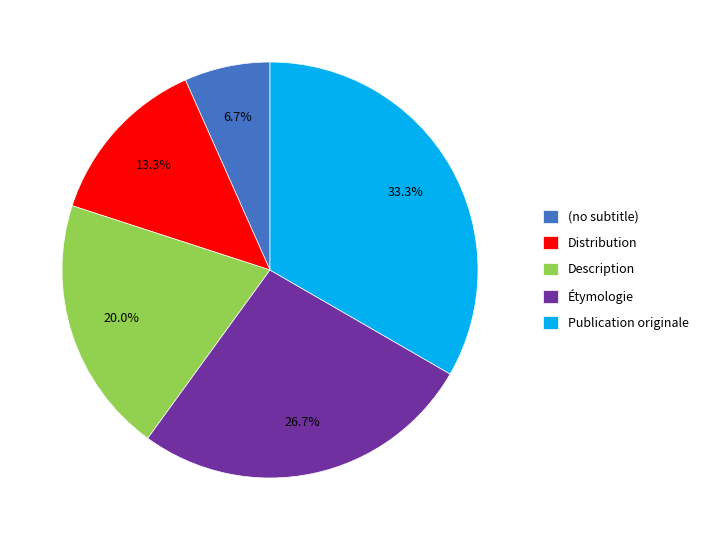

Which slice is the smallest?

(no subtitle)